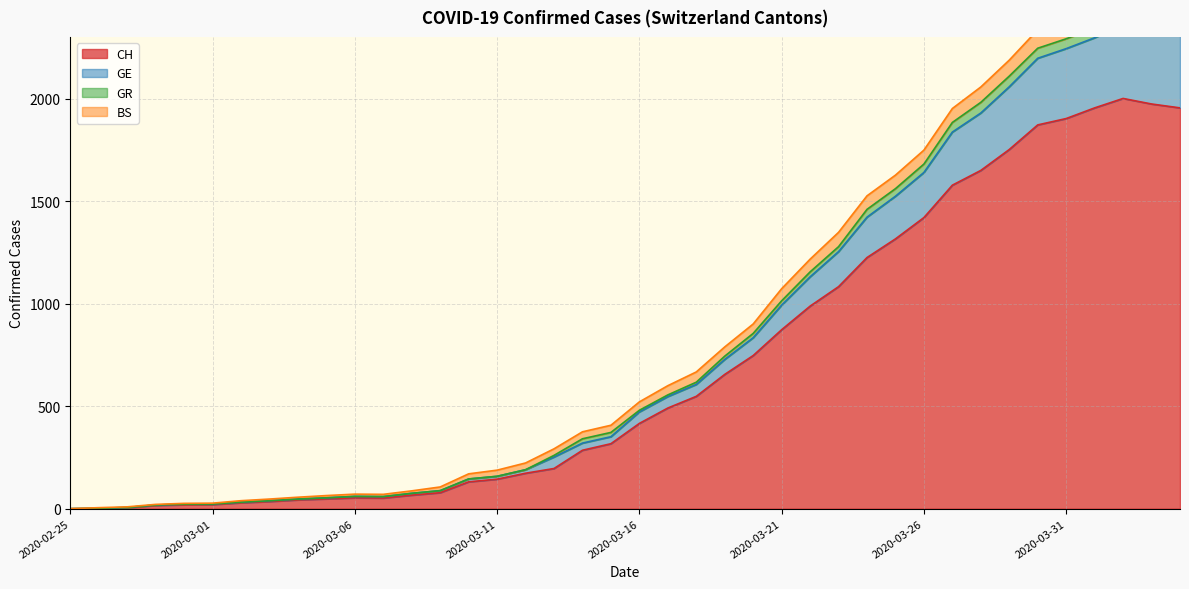

What is the difference between the CH values at 2020-03-01 and 2020-03-16?

396